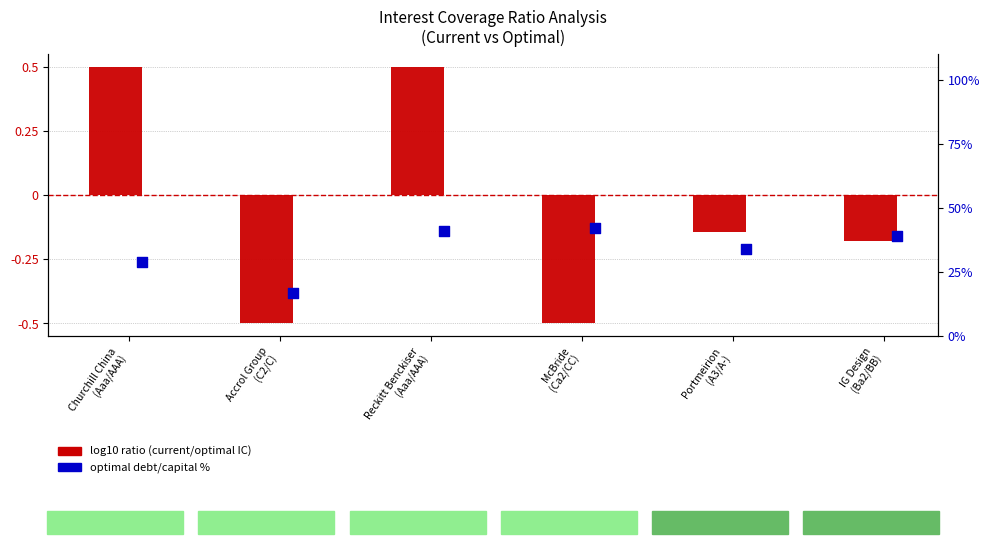

Is the value of percentile rank within the sample at Reckitt Benckiser
(Aaa/AAA) greater than the value of log10 ratio at IG Design
(Ba2/BB)?

Yes